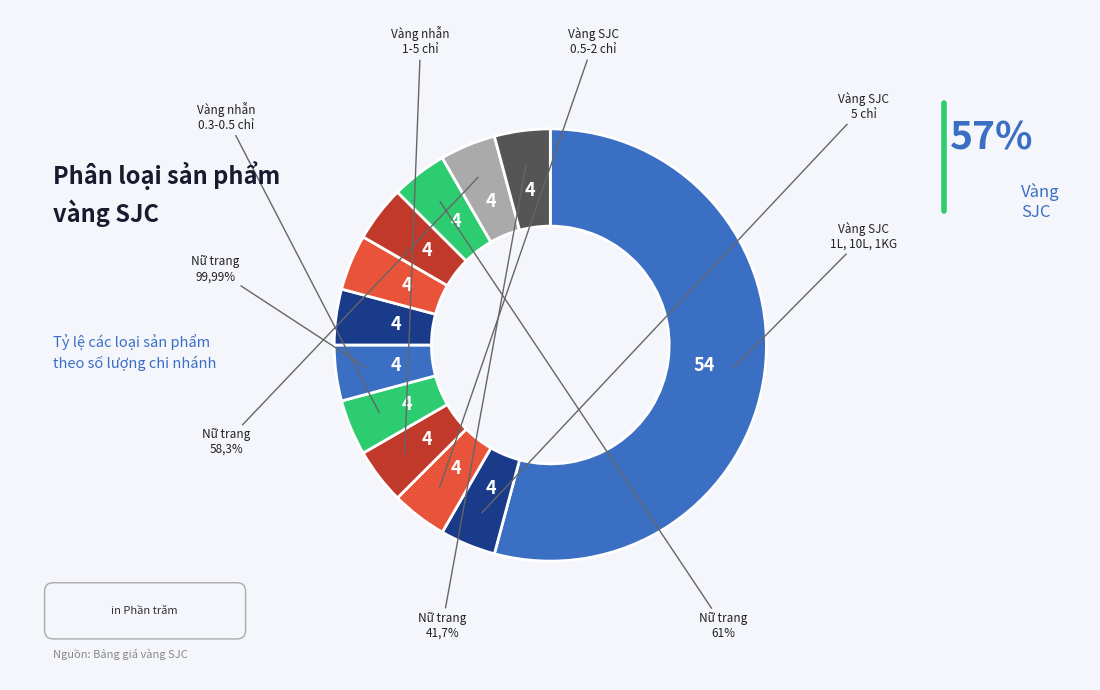

How many segments does this pie chart have?

12